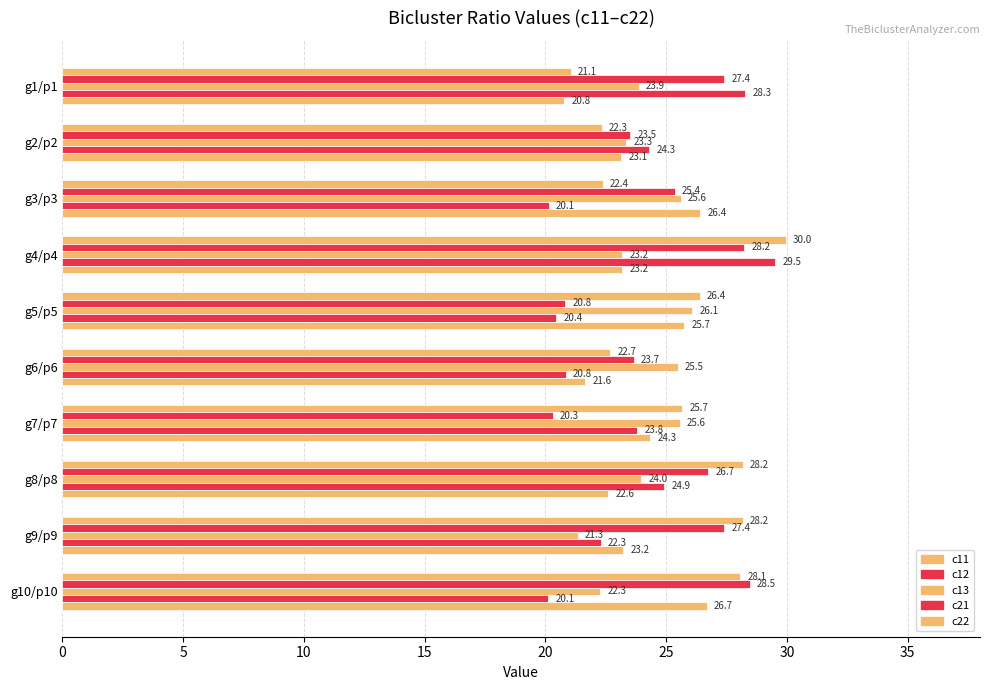

How many data points does each series have?

10